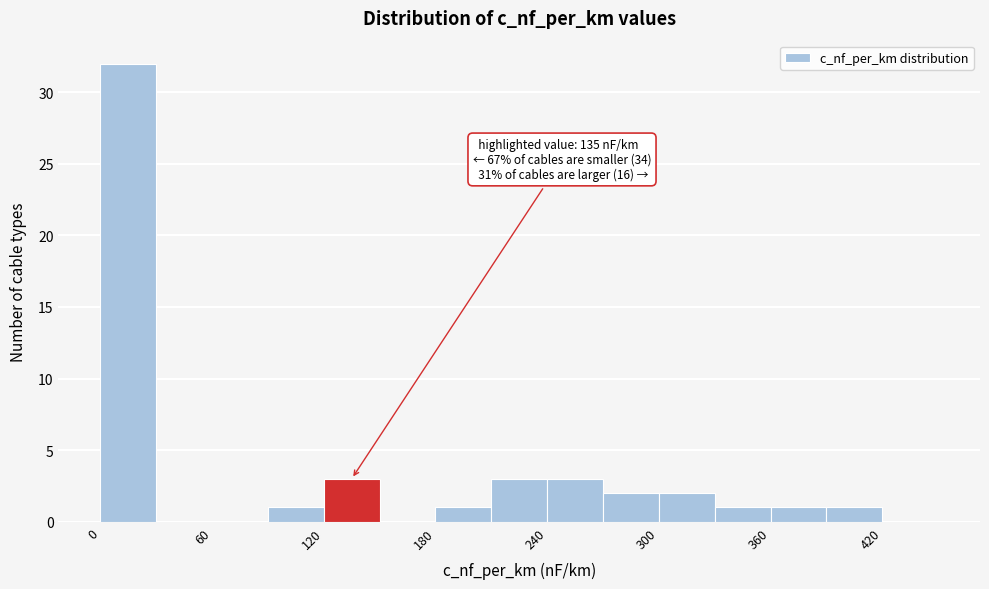

Around what value on the x-axis is the tallest bar? Give the approximate position of its centre, as read against the axis.

20